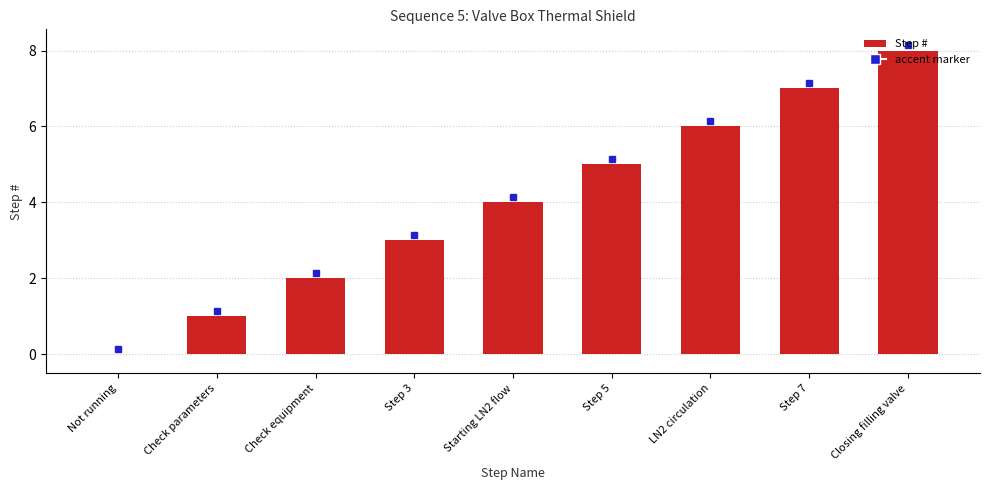

What is the sum of all values?

36